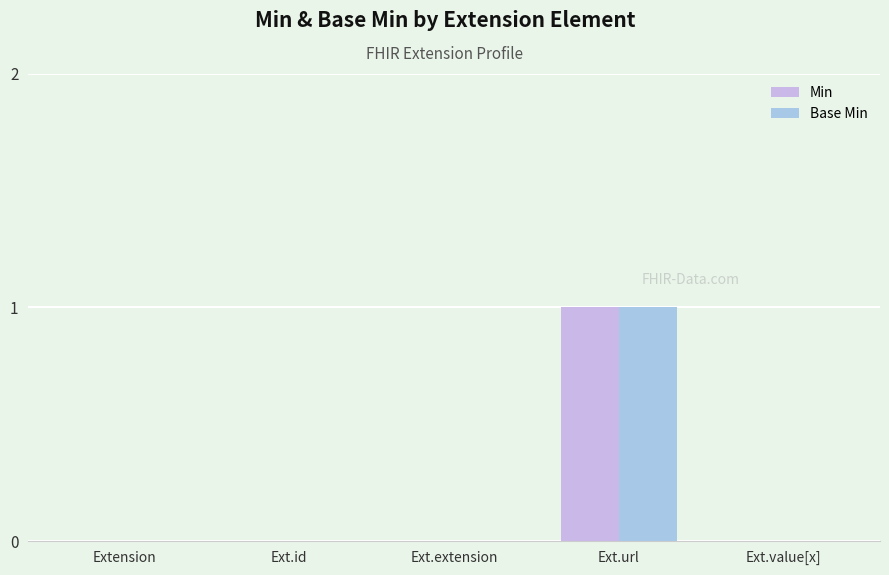

Which series has the largest total across all categories?

Min